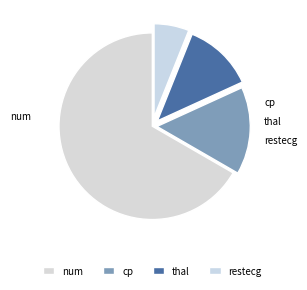

To the nearest percent, what is the difference between the largest and smallest slice percentages?

61%